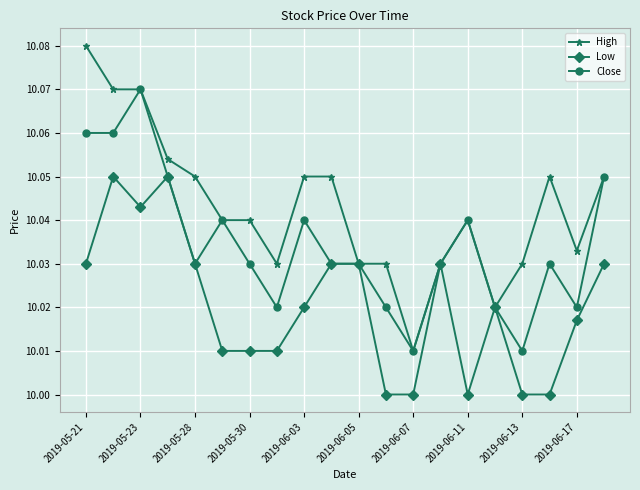

True or false: Low has more than 0 points higher than both neighbors.

True